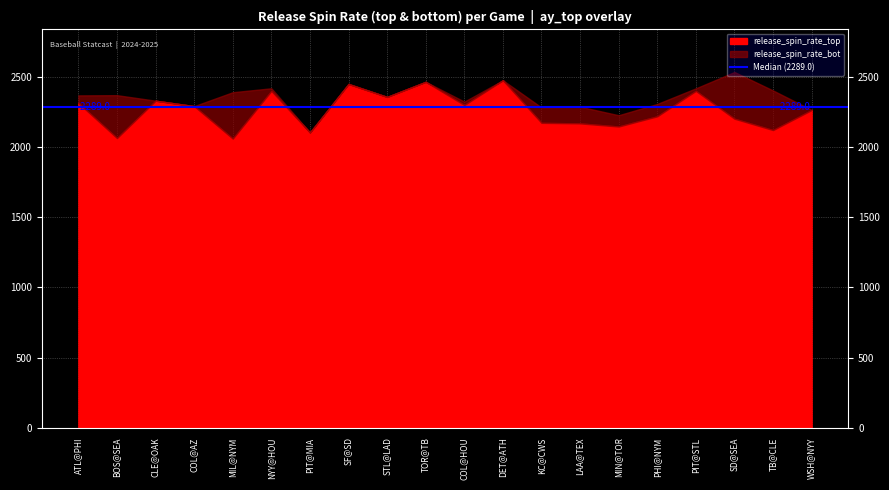

True or false: ay_top and release_spin_rate_bot intersect in this chart.

False